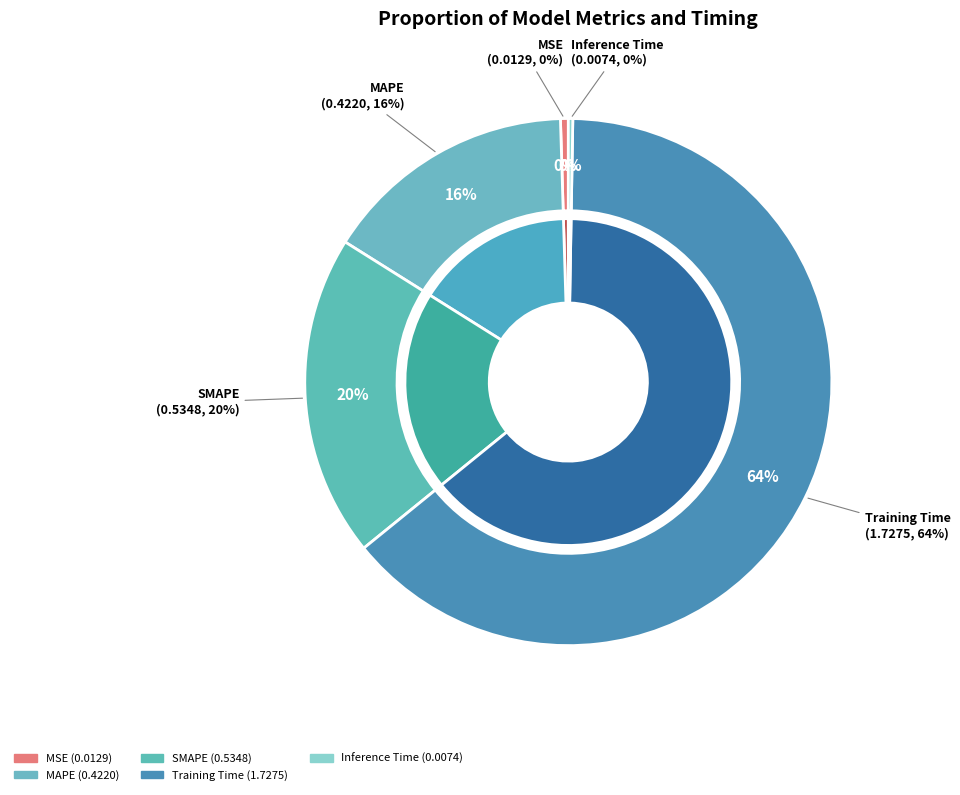

Count the number of slices in the pie.

5